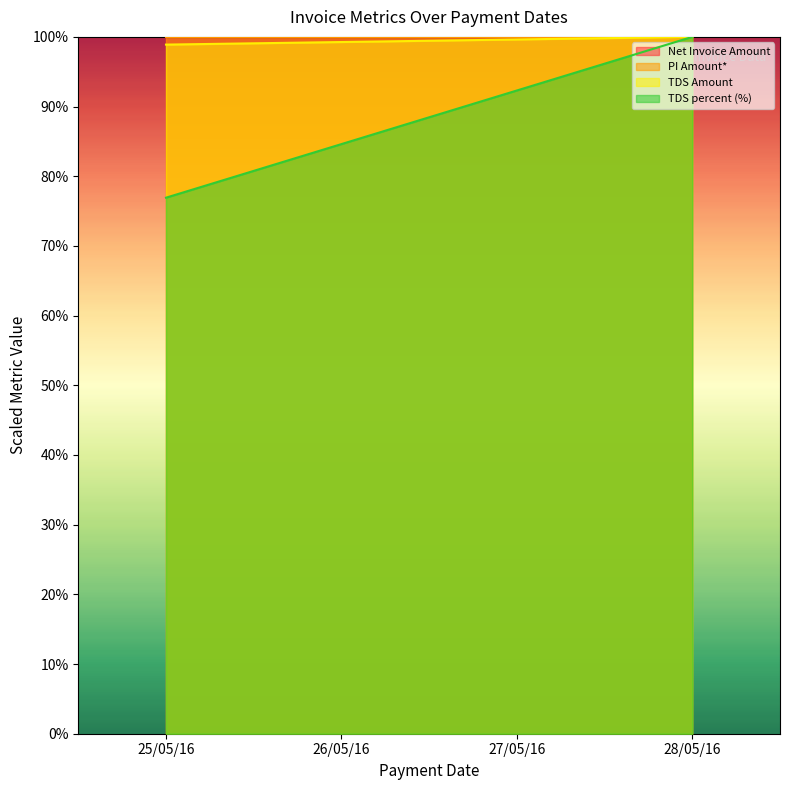

Reading right to left, what are all the values shown in this chart?

Net Invoice Amount: 28/05/16=25000000.0	27/05/16=24999998.3	26/05/16=24999996.7	25/05/16=24999995.0
TDS Amount: 28/05/16=25000000.0	27/05/16=24999998.8	26/05/16=24999997.5	25/05/16=24999996.3
PI Amount*: 28/05/16=25000000.0	27/05/16=24907749.1	26/05/16=24815498.2	25/05/16=24723247.2
TDS percent (%): 28/05/16=25000000.0	27/05/16=23076923.1	26/05/16=21153846.2	25/05/16=19230769.2